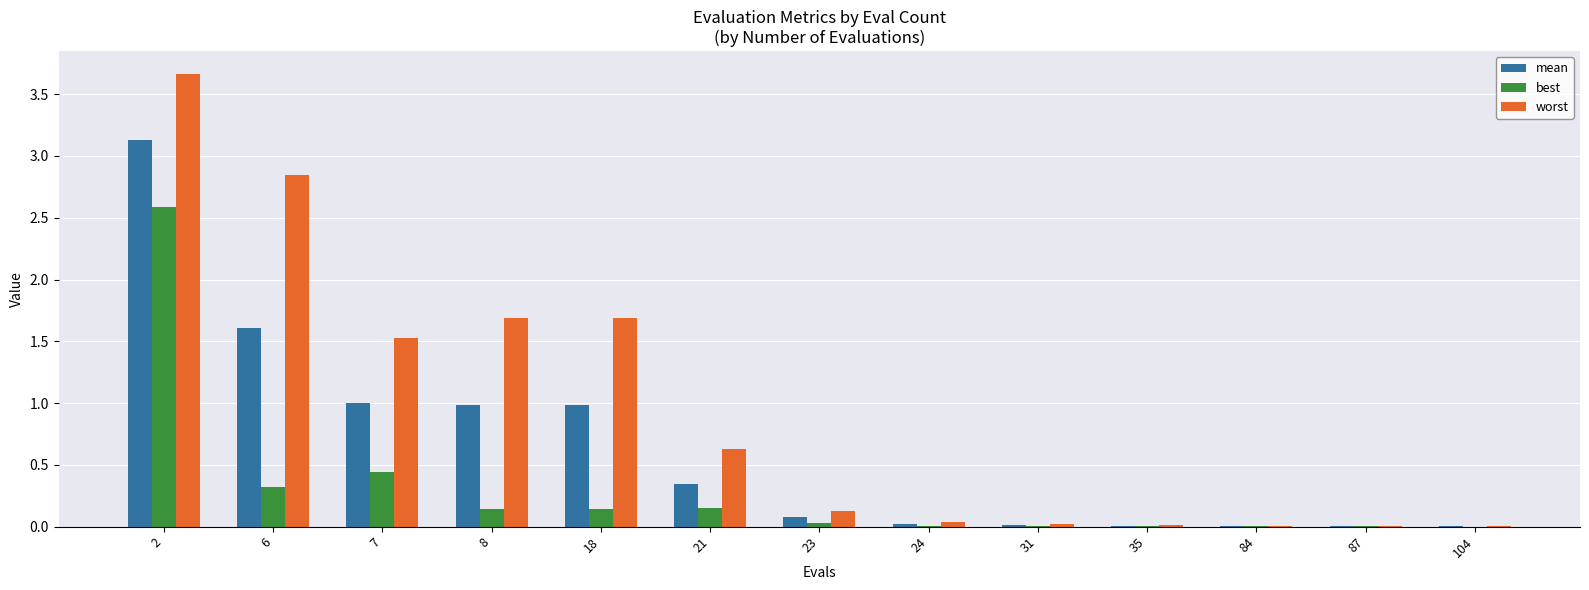

Which series has the largest total across all categories?

worst